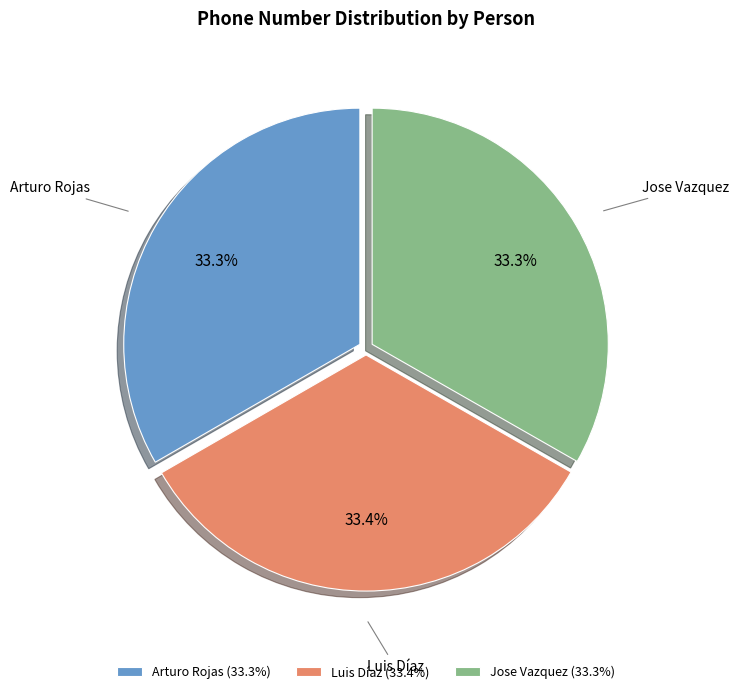

What is the ratio of the value at Arturo Rojas to the value at Jose Vazquez?

1.0